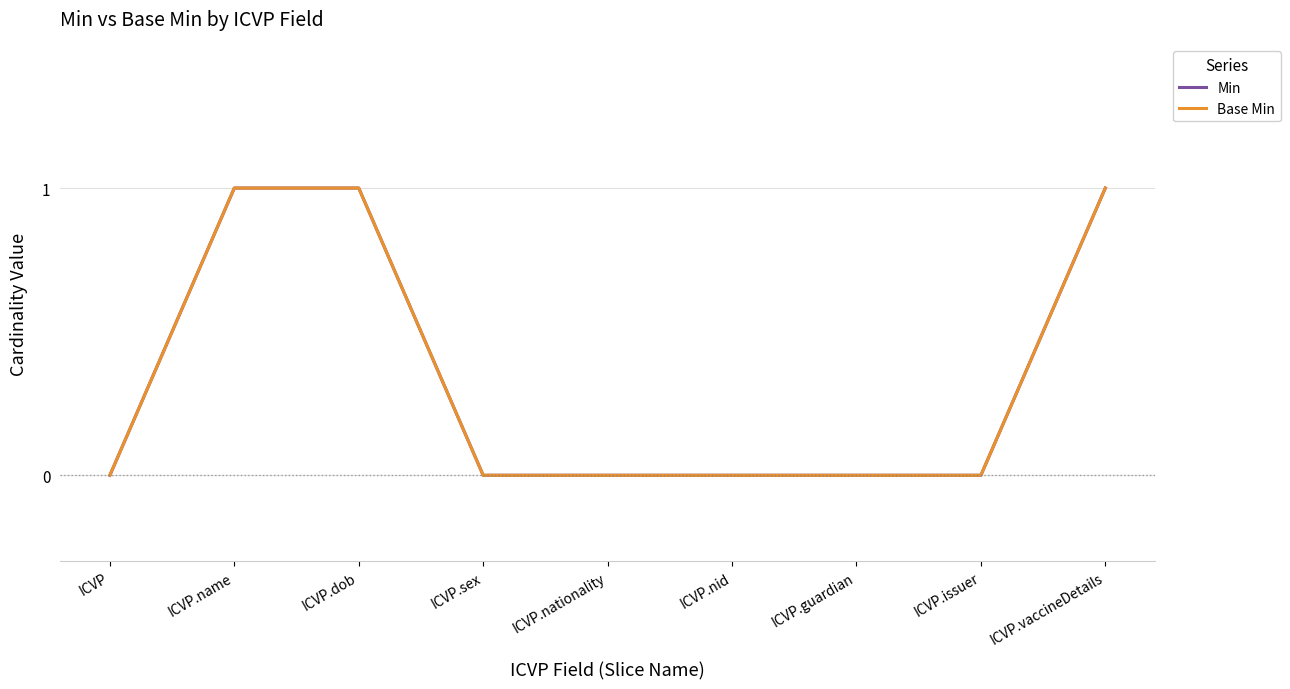

At how many categories does at least one series exceed 0?

3